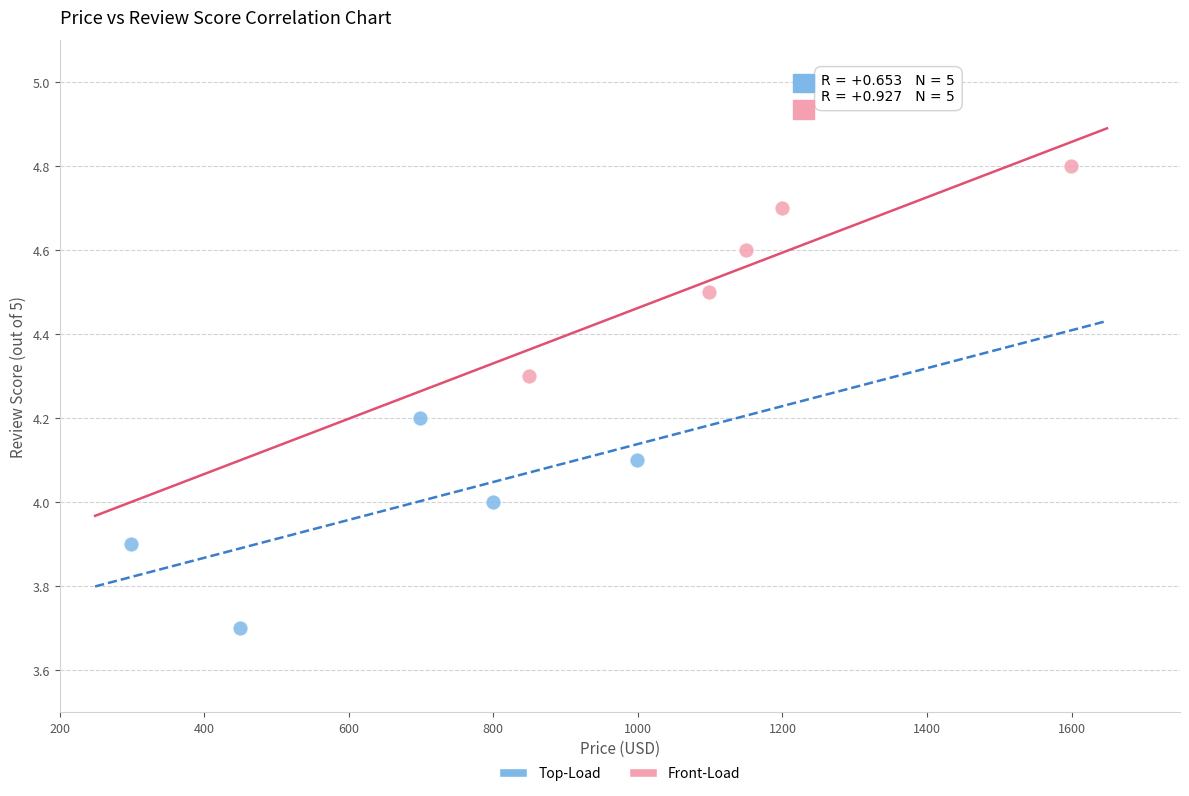

Which series reaches the maximum Y coordinate?

Front-Load